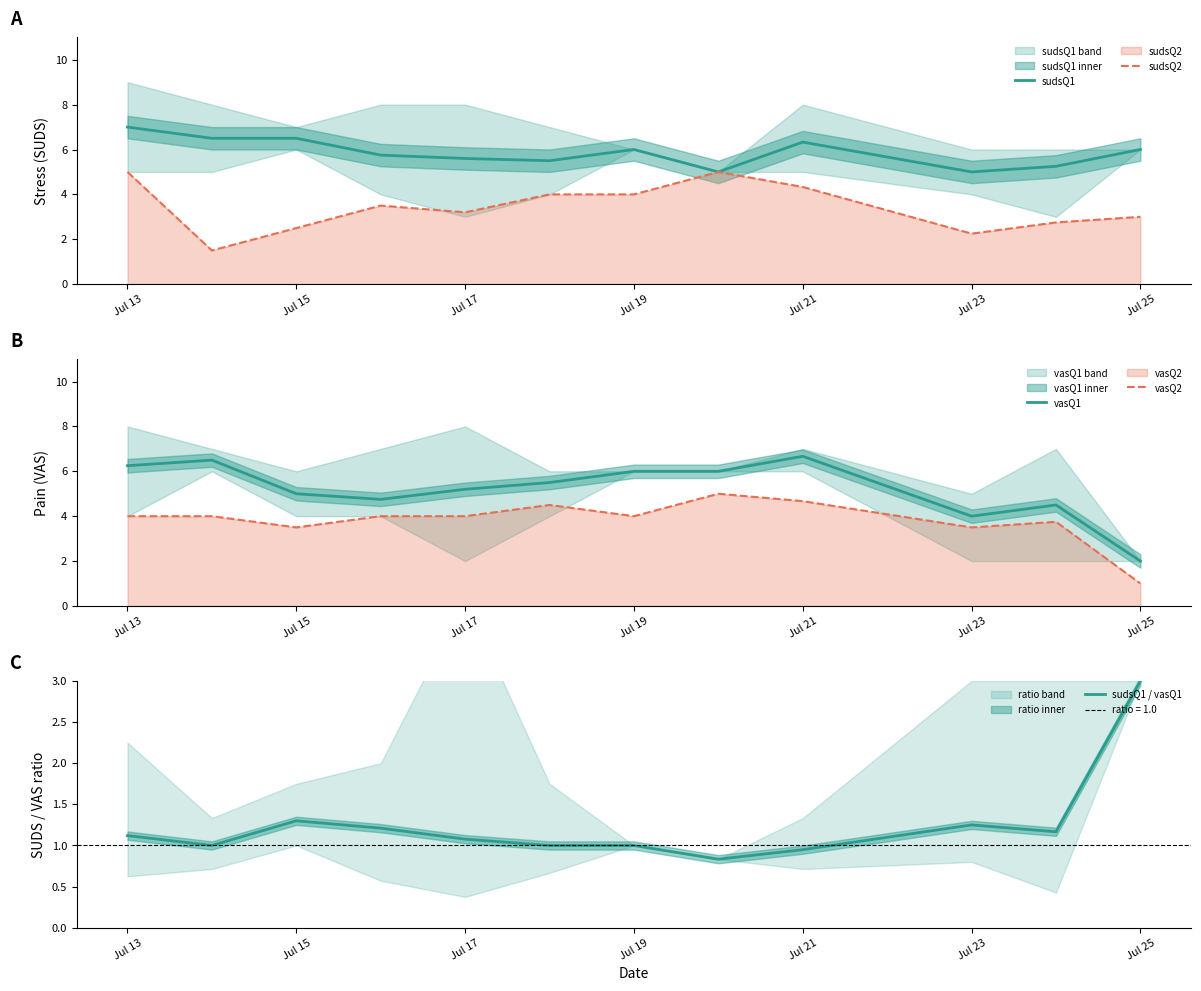

At which label does vasQ1 reach its minimum?

Jul 25